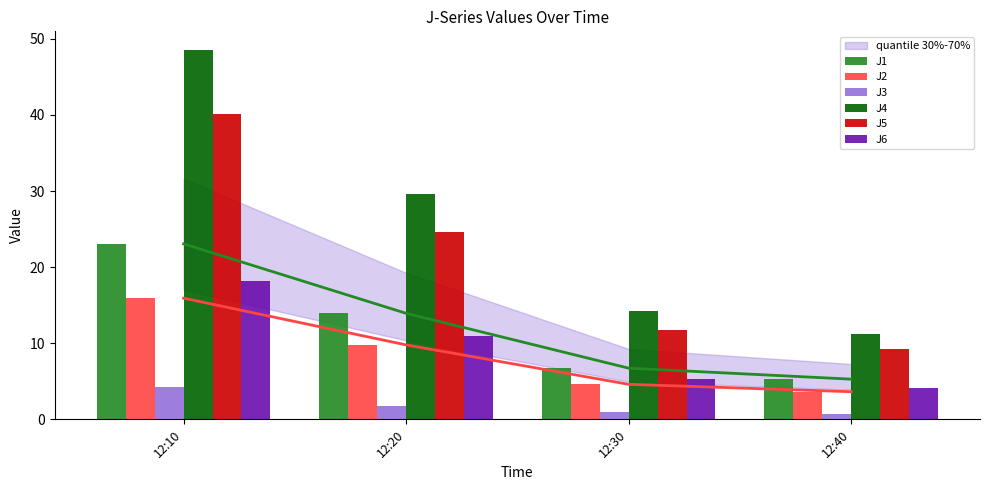

Where does the J2 series first go above 9?

12:10